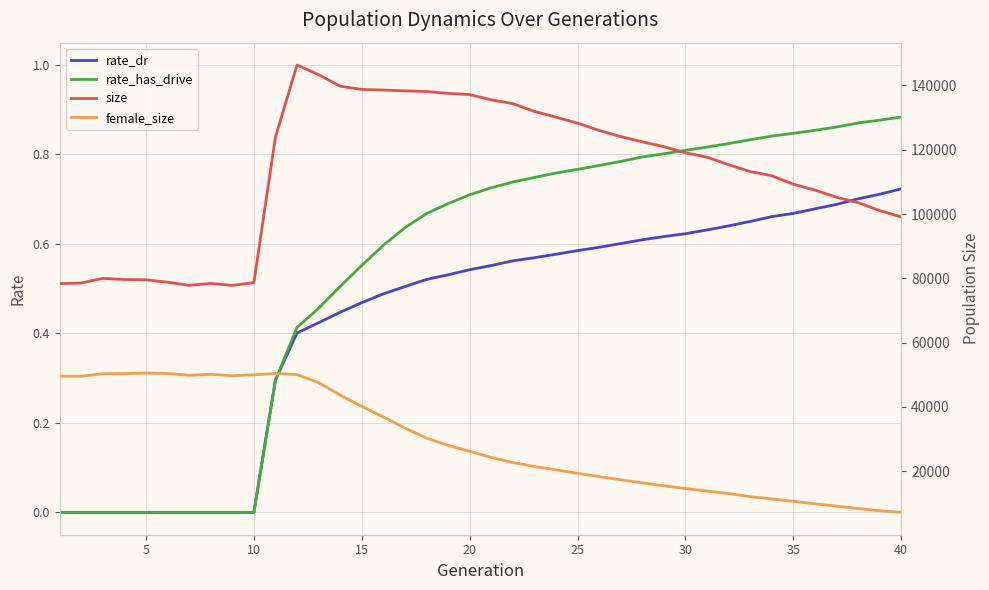

The rate_has_drive series shows 0.0 at 10. True or false?

True